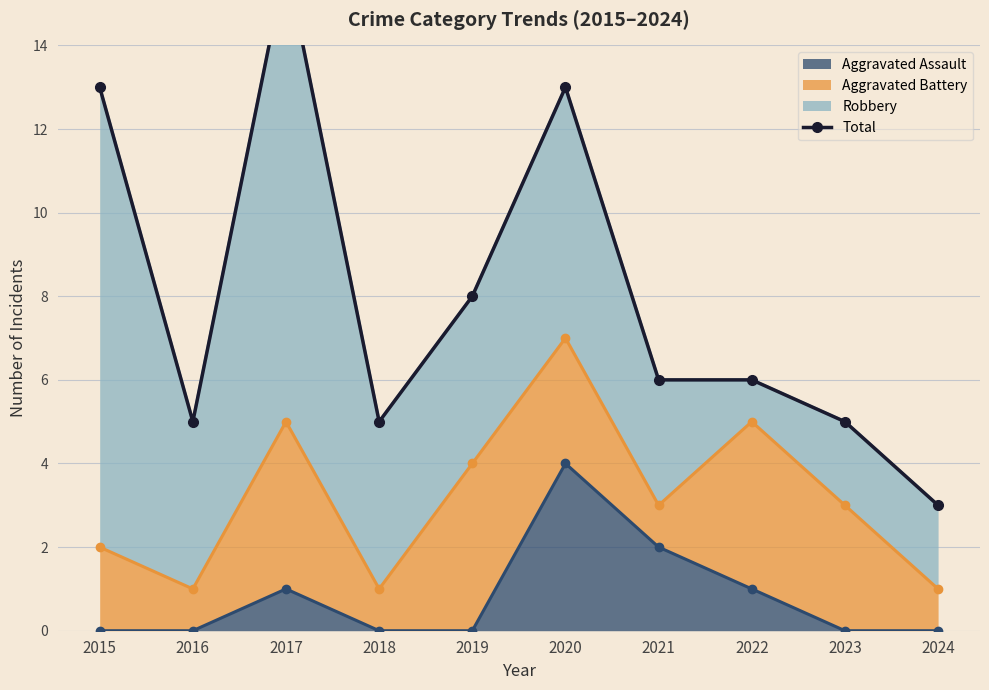

Reading left to right, list all the values displayed in this chart.

2015=13	2016=5	2017=16	2018=5	2019=8	2020=13	2021=6	2022=6	2023=5	2024=3